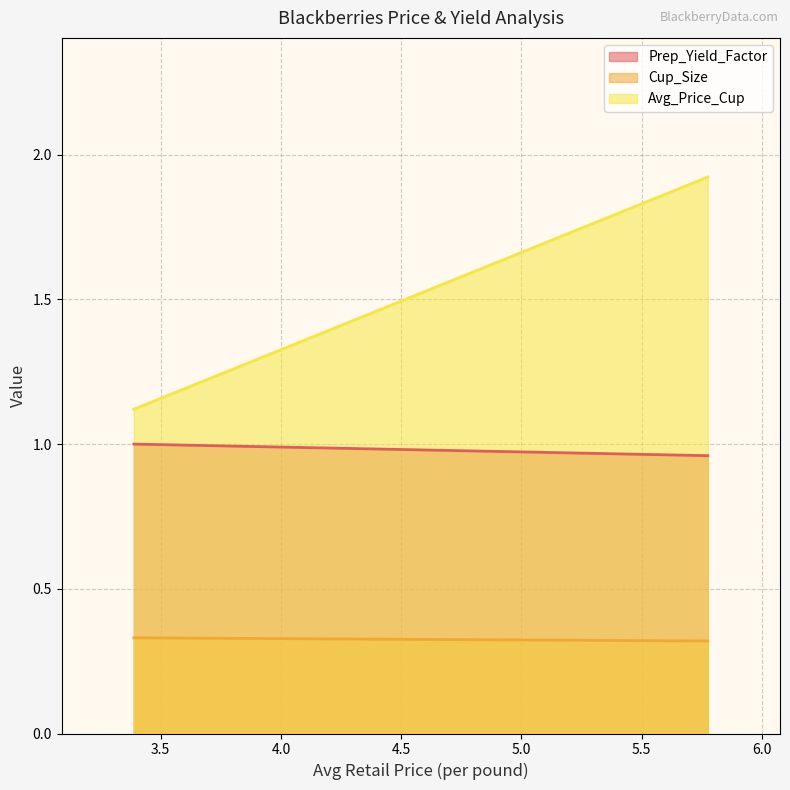

Is it true that Cup_Size equals 0.2 at 5.774708250353515?

False